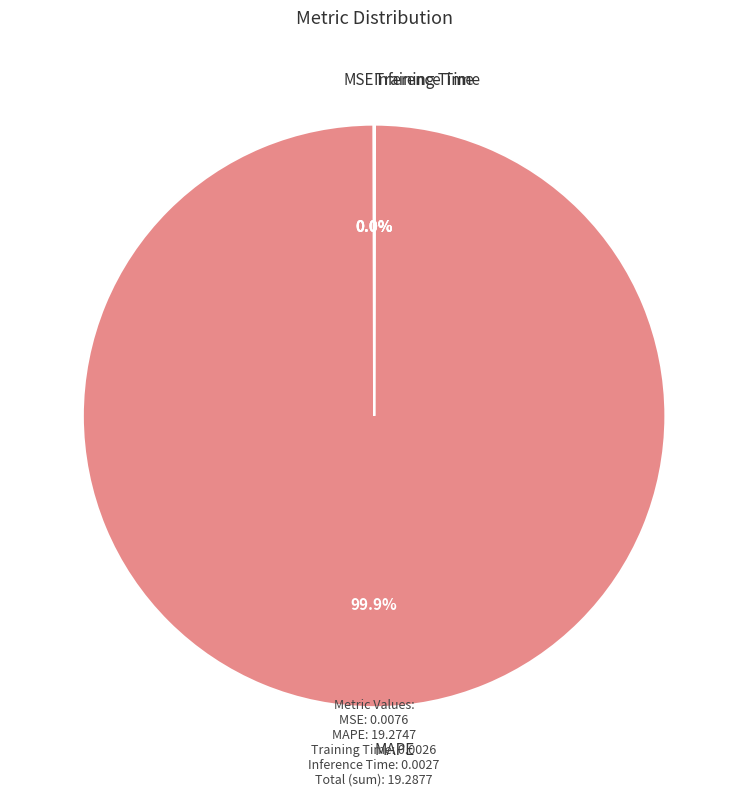

Which category accounts for the majority?

MAPE